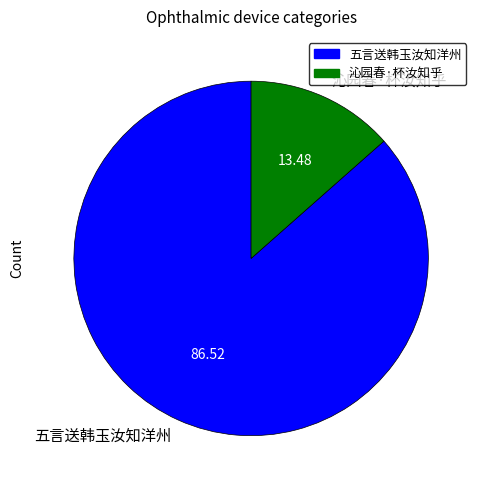

Do 五言送韩玉汝知洋州 and 沁园春·杯汝知乎 together represent more than half of the pie?

Yes